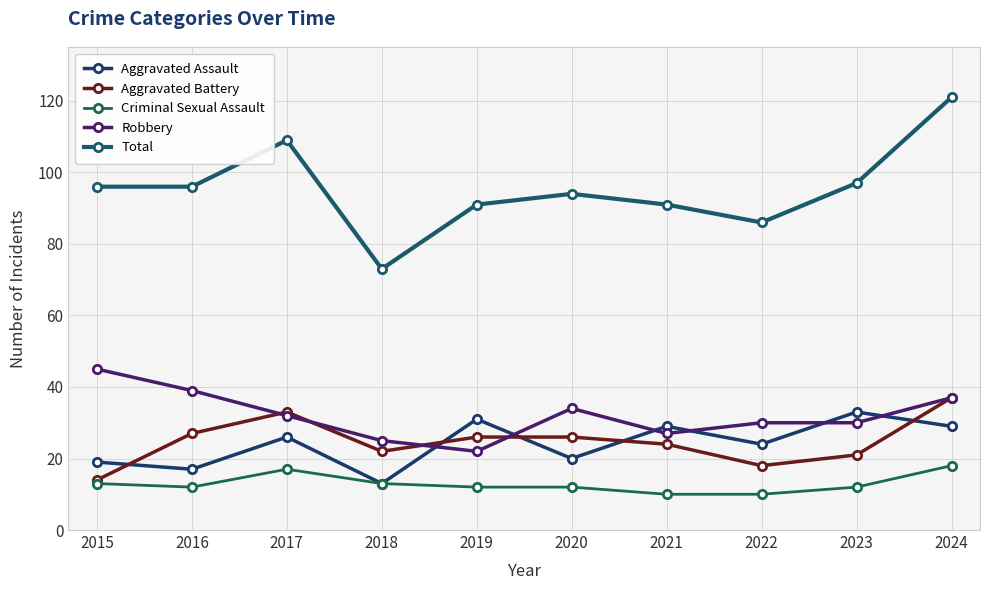

Which series changed the most between 2017 and 2022?

Total